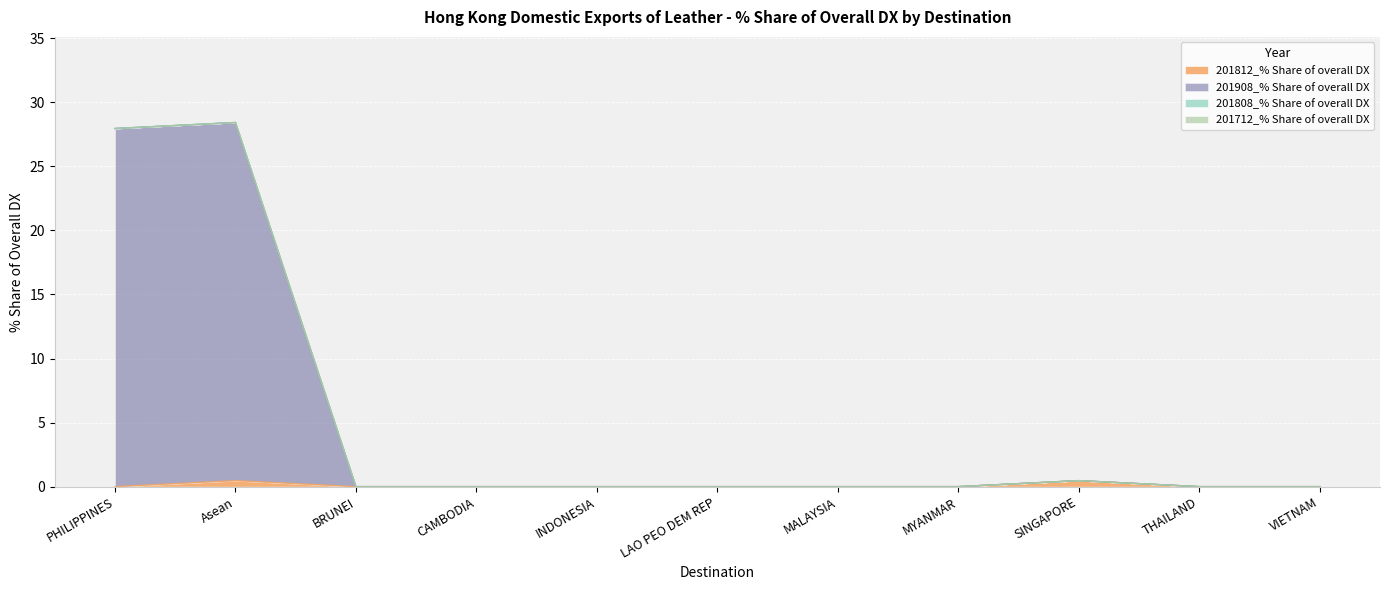

True or false: 201812_% Share of overall DX and 201908_% Share of overall DX intersect in this chart.

False